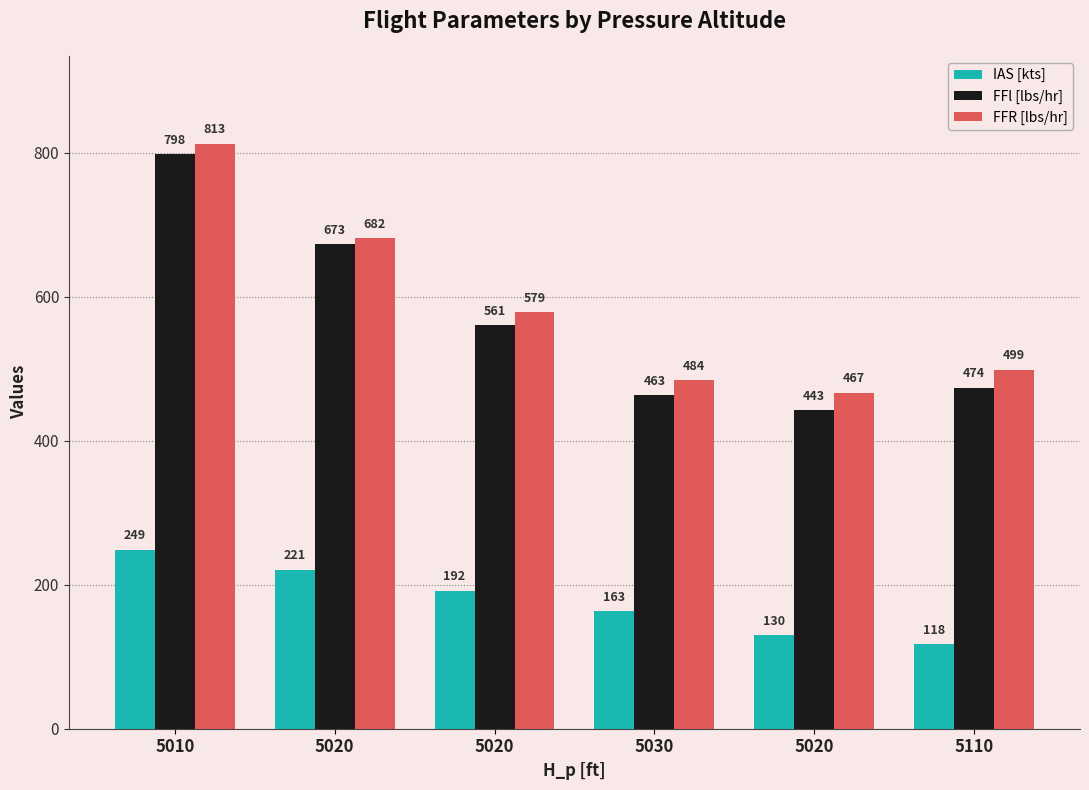

What is the difference between the highest and lowest values at 5020?

461